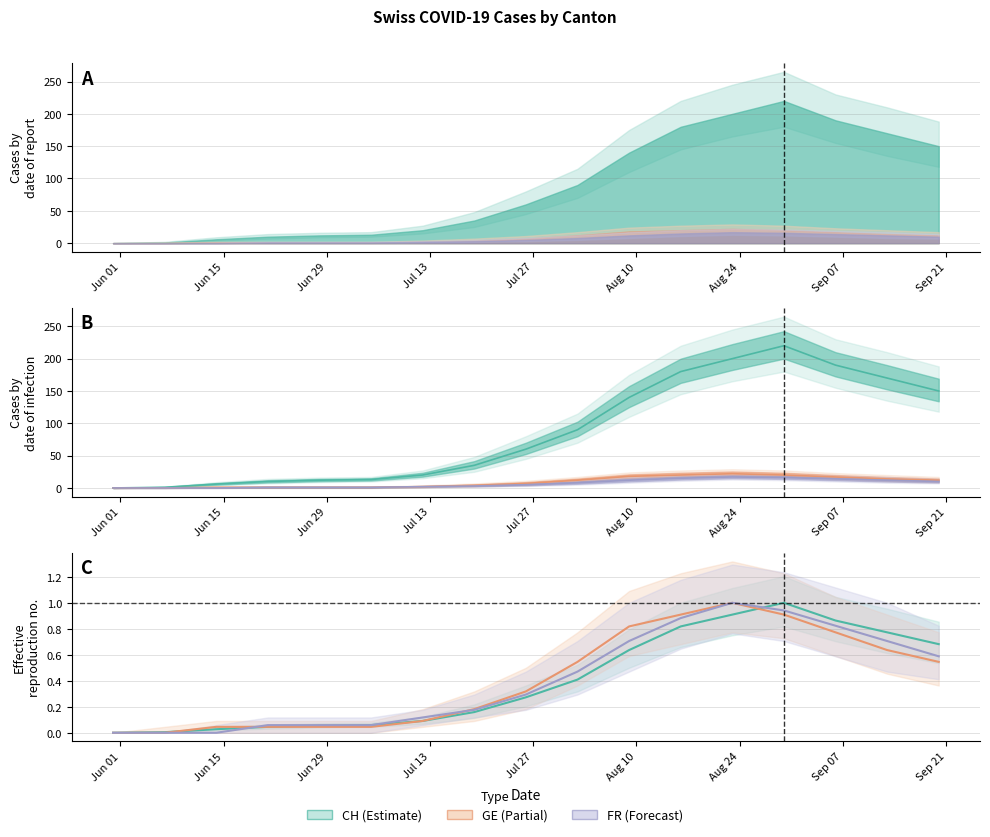

True or false: CH (Total) and FR (Fribourg) intersect in this chart.

True